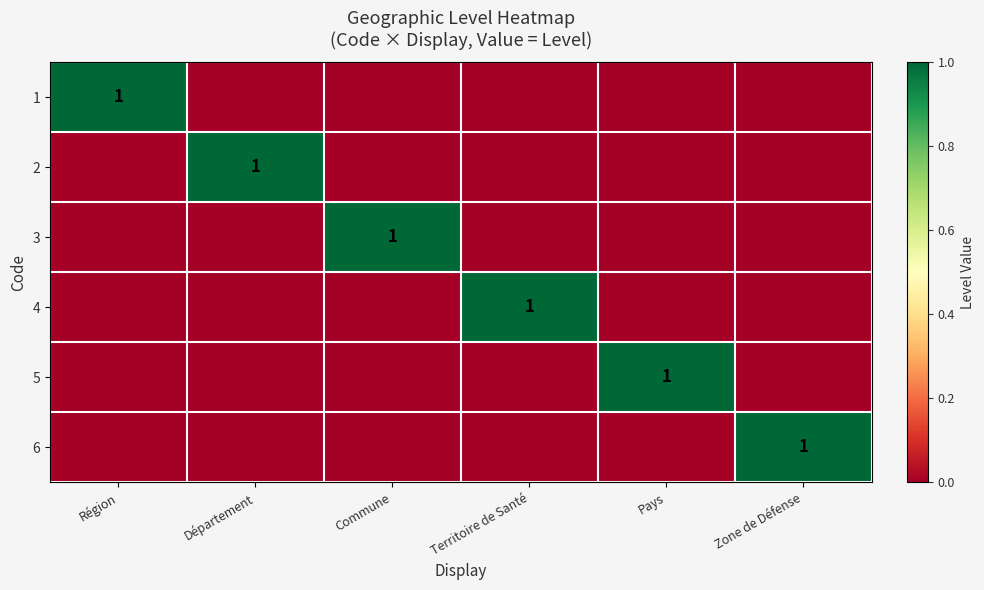

At how many categories does at least one series exceed 0?

6